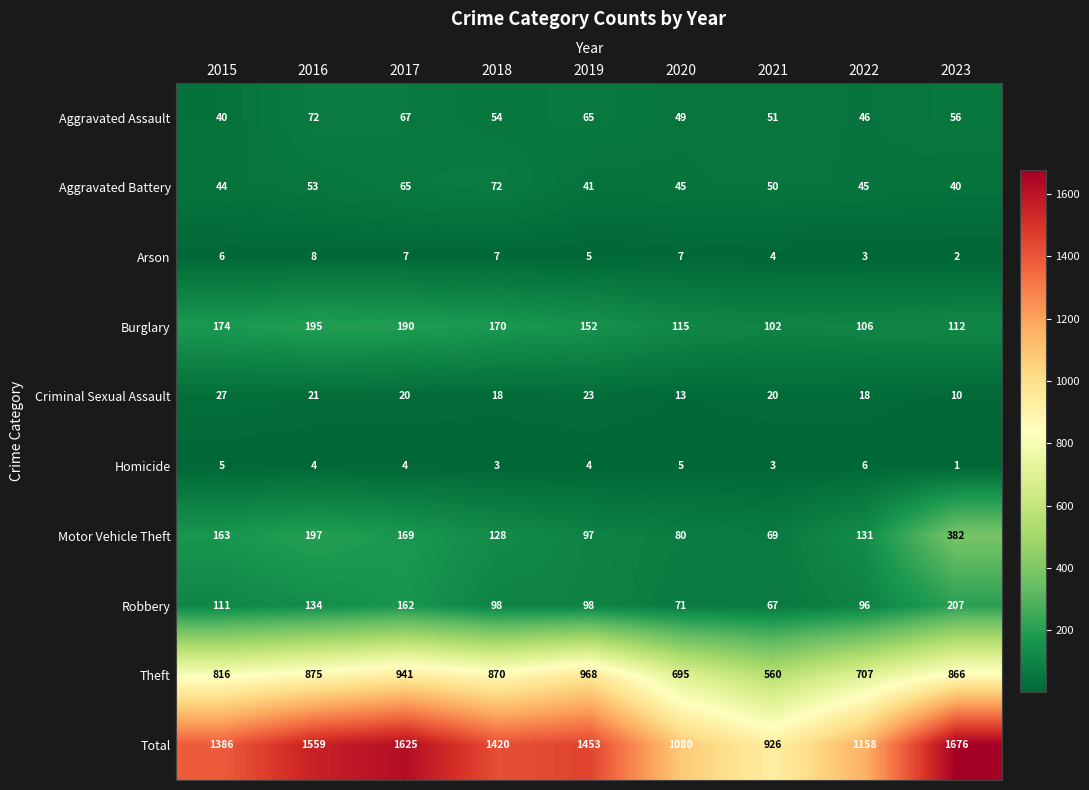

What is the smallest value displayed?

1